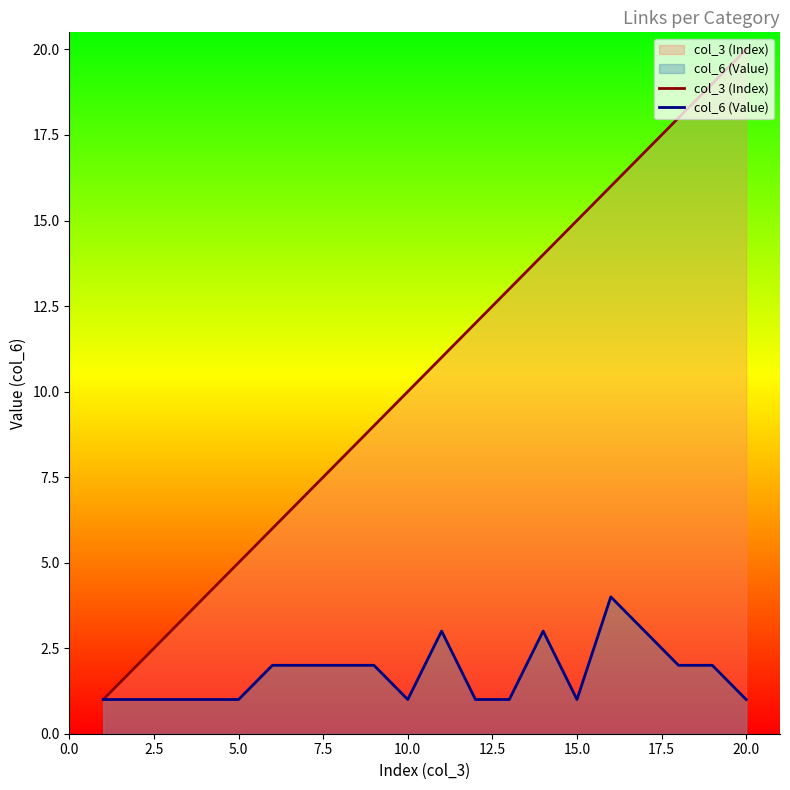

Which series has the largest total across all categories?

col_3 (Index)